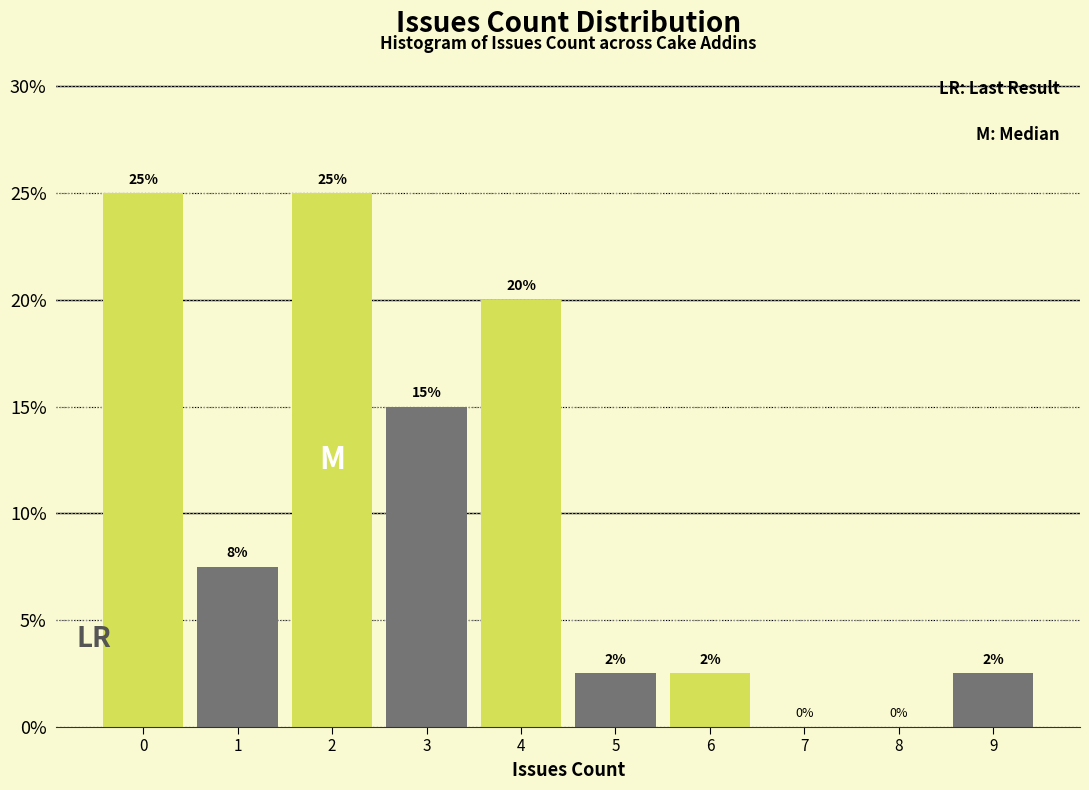

The chart shows a value of 2.5 at 5. True or false?

True